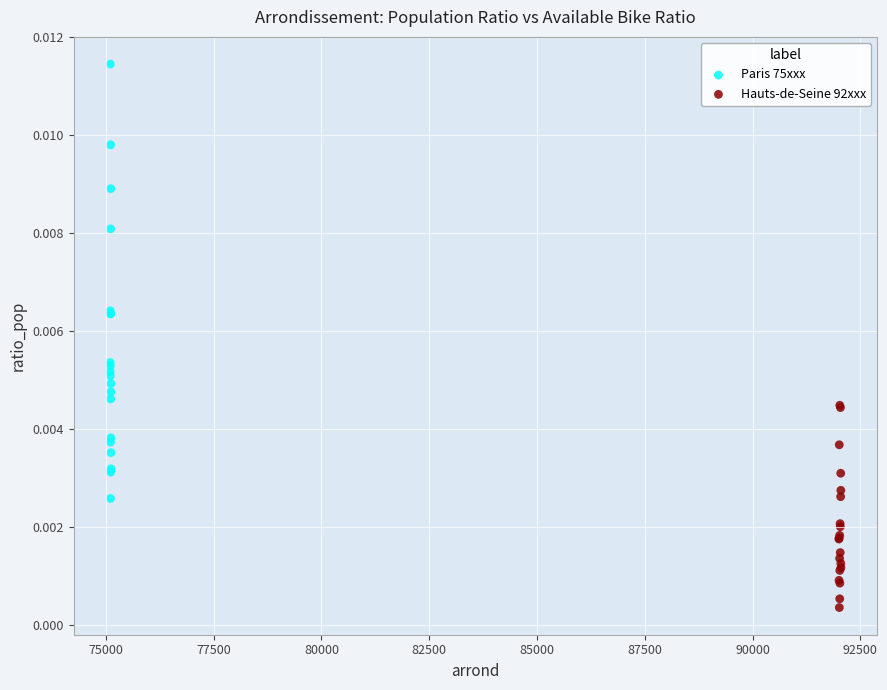

Which series has the widest spread of Y values?

Paris 75xxx